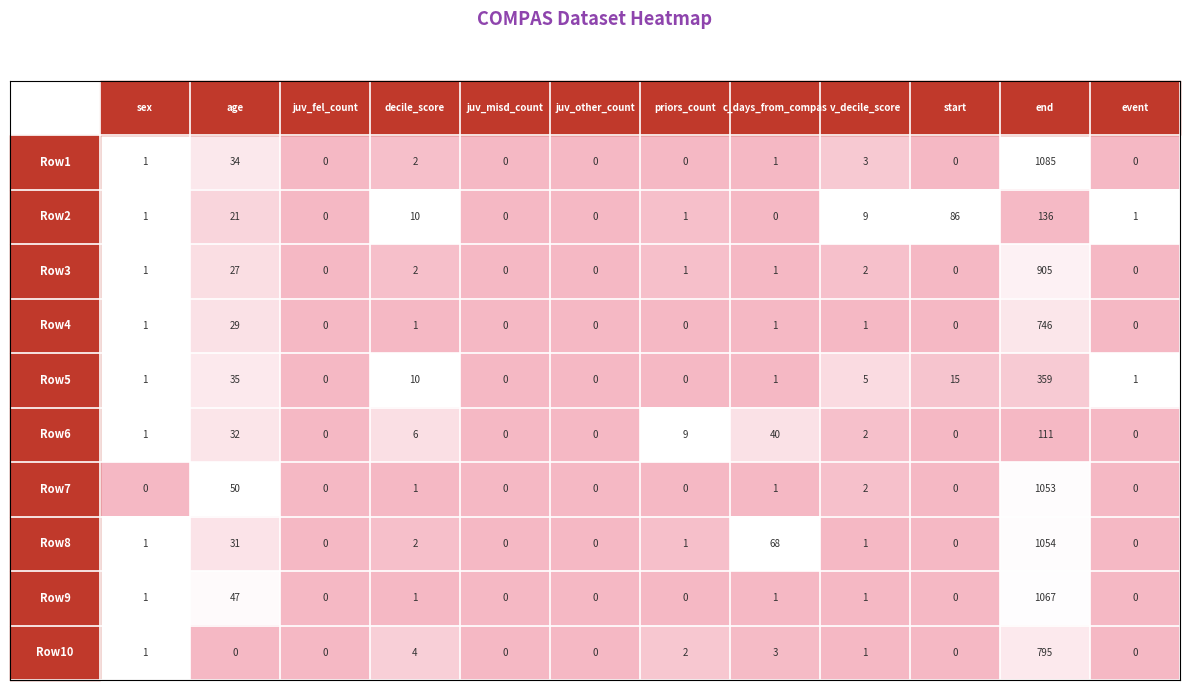

What is the greatest value displayed?

1085